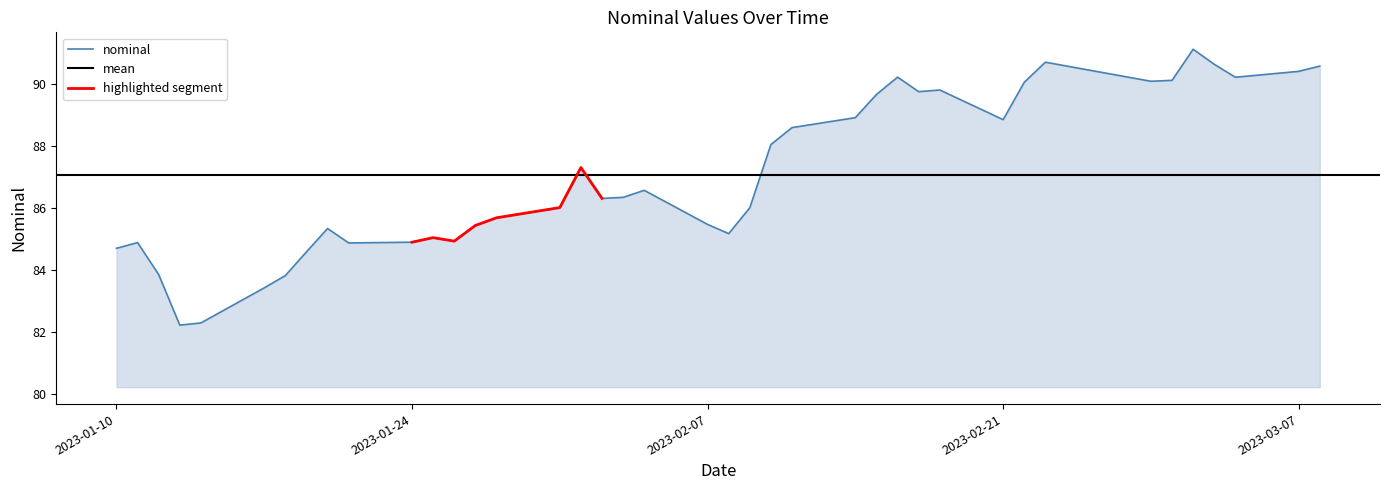

Rank the categories by value from highest to lowest.

2023-03-02, 2023-02-23, 2023-03-03, 2023-03-08, 2023-03-07, 2023-02-16, 2023-03-04, 2023-03-01, 2023-02-28, 2023-02-22, 2023-02-18, 2023-02-17, 2023-02-15, 2023-02-14, 2023-02-21, 2023-02-11, 2023-02-10, 2023-02-01, 2023-02-04, 2023-02-03, 2023-02-02, 2023-01-31, 2023-02-09, 2023-01-28, 2023-02-07, 2023-01-27, 2023-01-20, 2023-02-08, 2023-01-25, 2023-01-26, 2023-01-24, 2023-01-11, 2023-01-21, 2023-01-10, 2023-01-19, 2023-01-12, 2023-01-18, 2023-01-17, 2023-01-14, 2023-01-13